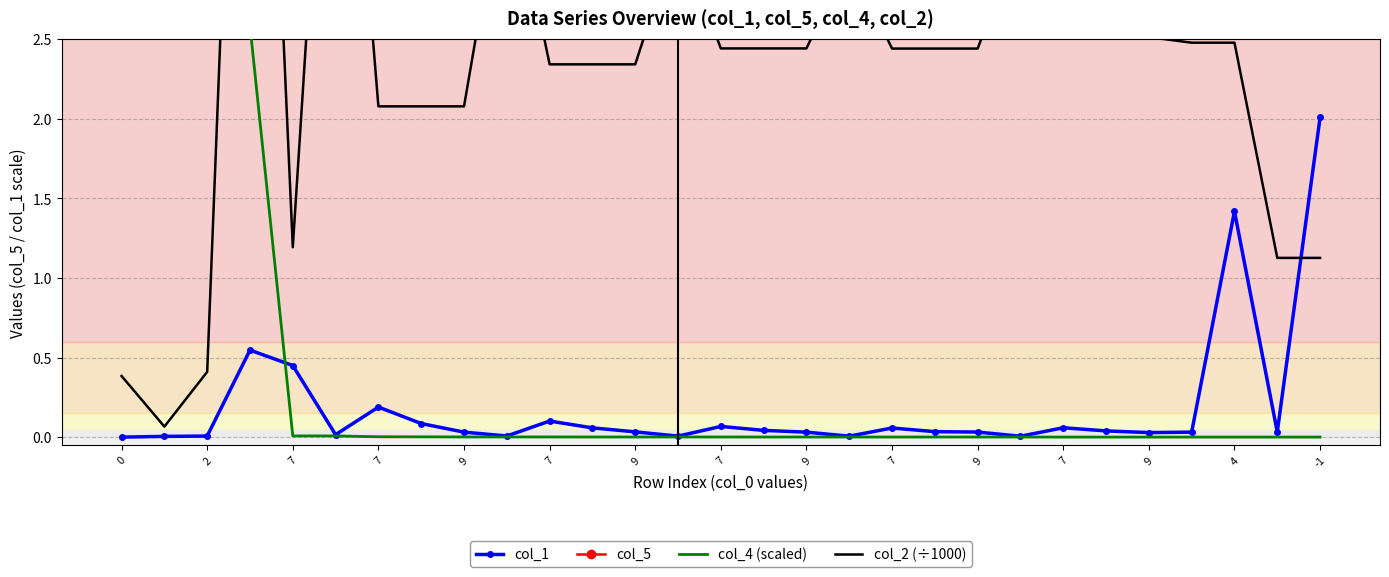

Is it true that col_4 (scaled) equals 0.0 at 4?

False